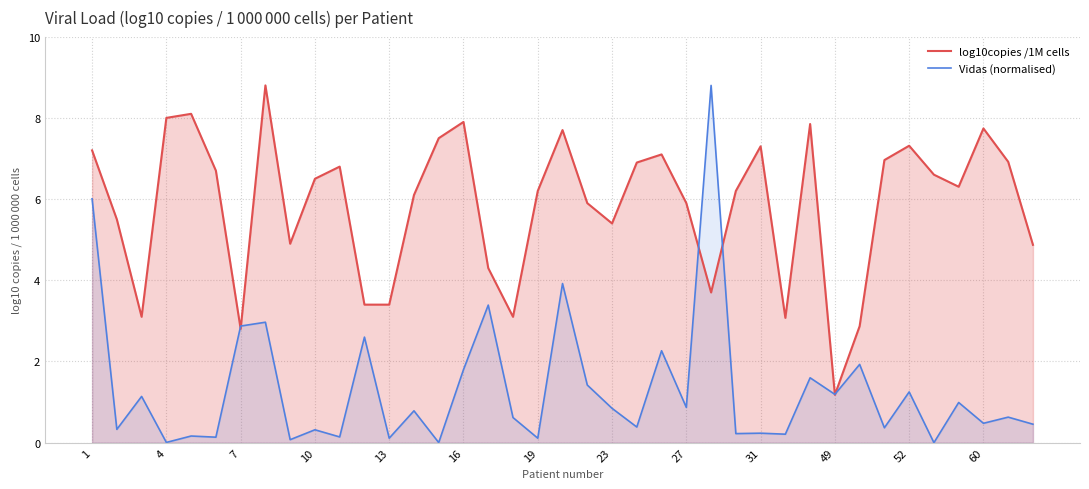

What is the total value across all series at 22?

7.3